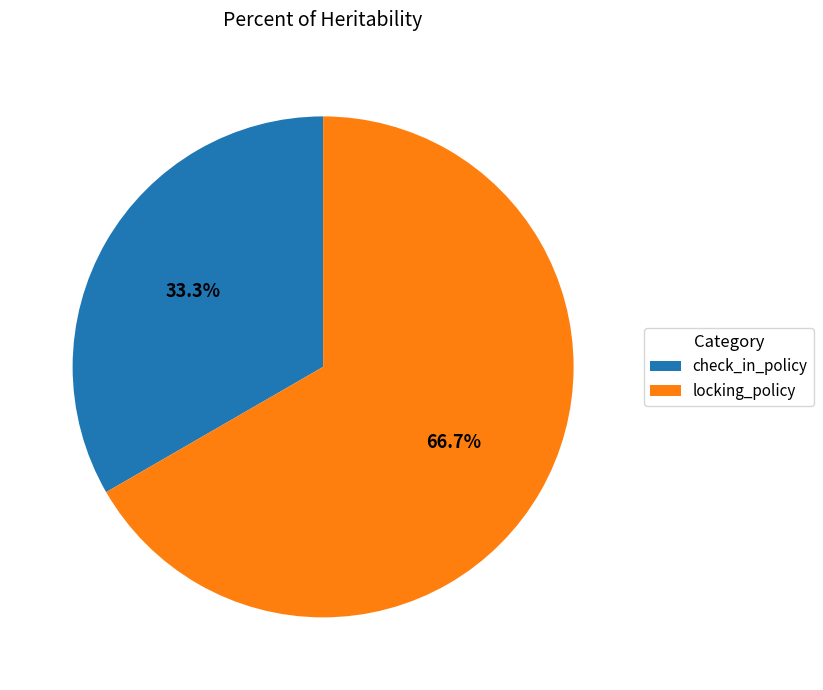

Is there any slice that represents more than half of the pie?

Yes